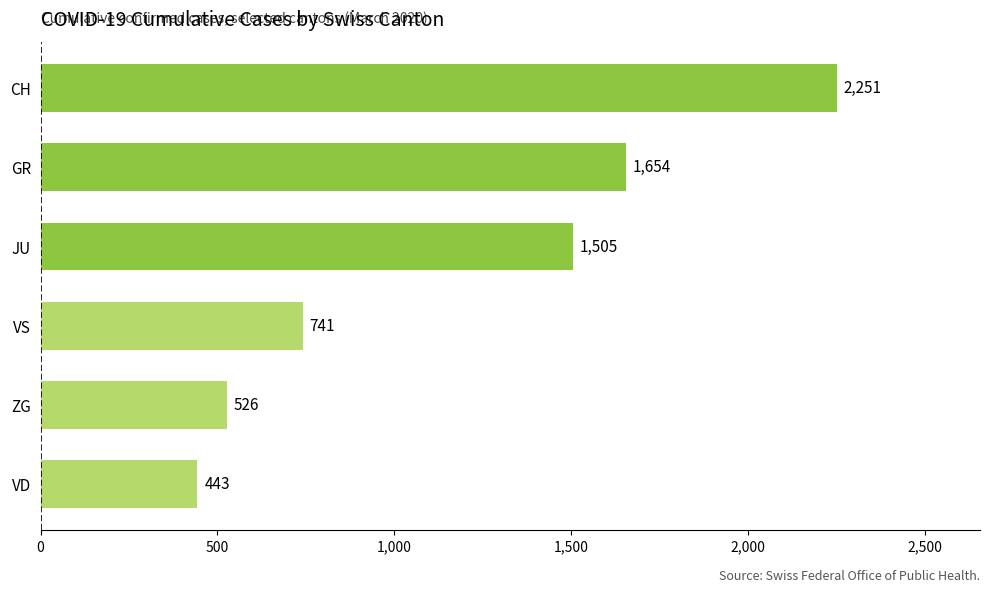

What is the sum of all values?

7120